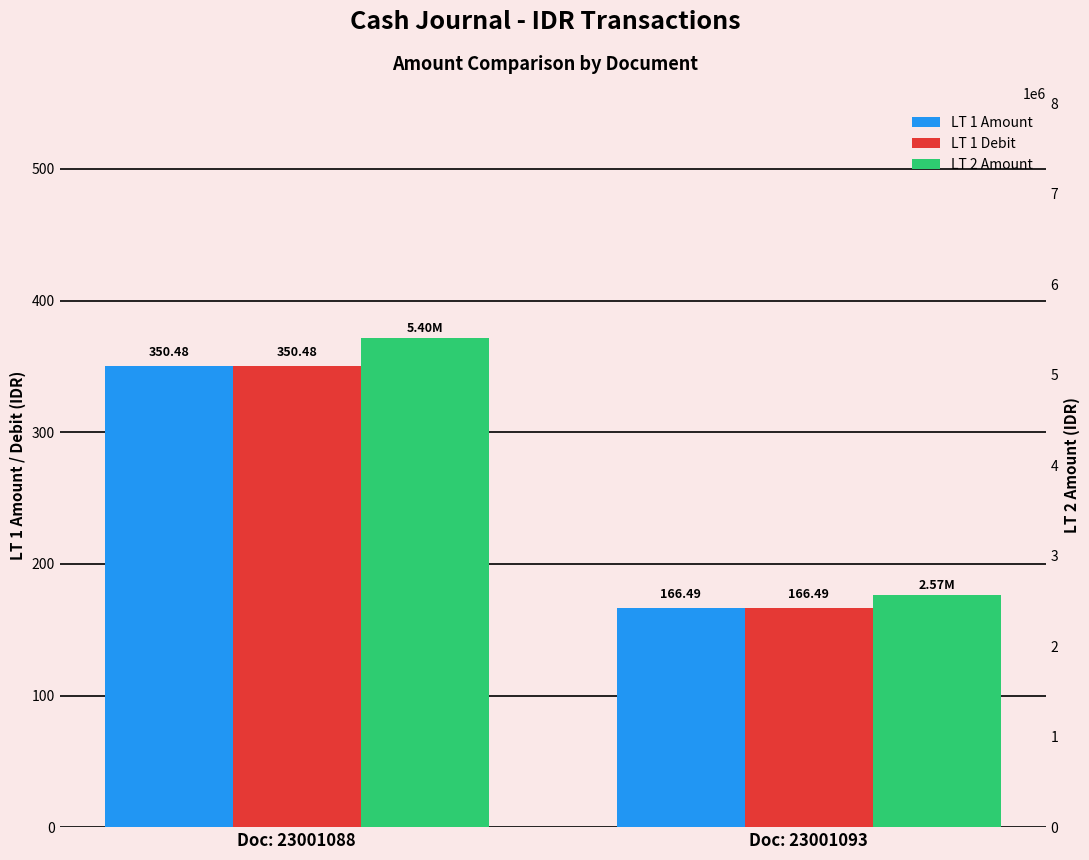

What are all the series names shown in the legend?

LT 1 Amount, LT 1 Debit, LT 2 Amount